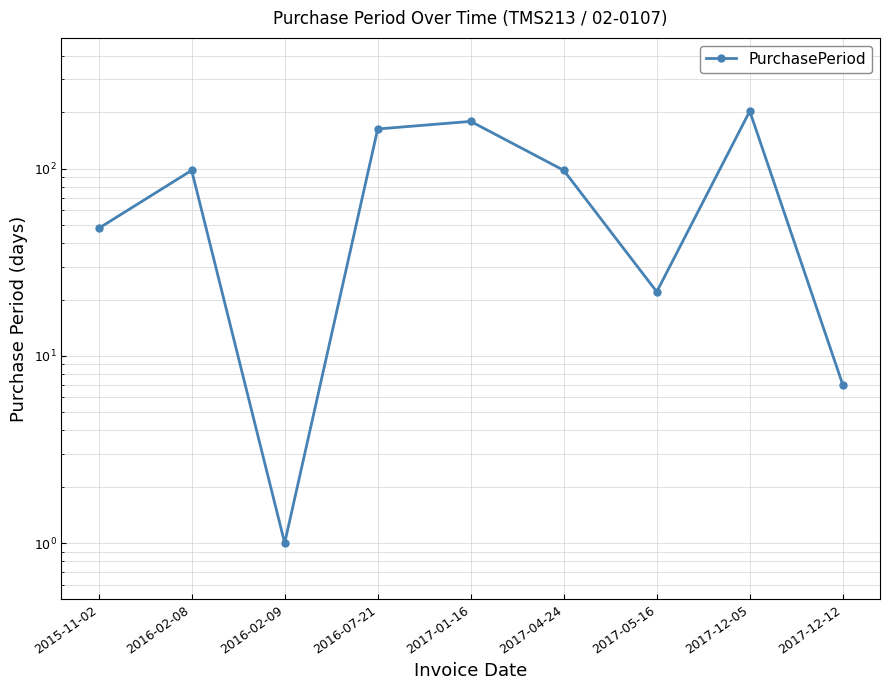

True or false: the data shows 37 at 2017-05-16.

False